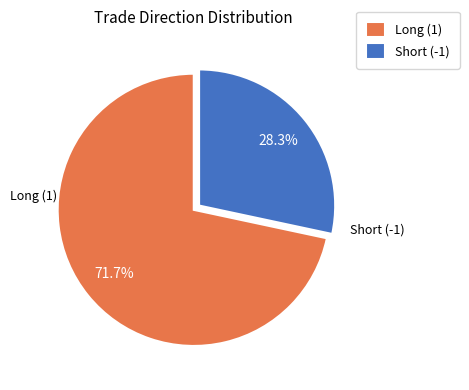

Which slice is the largest?

Long (1)